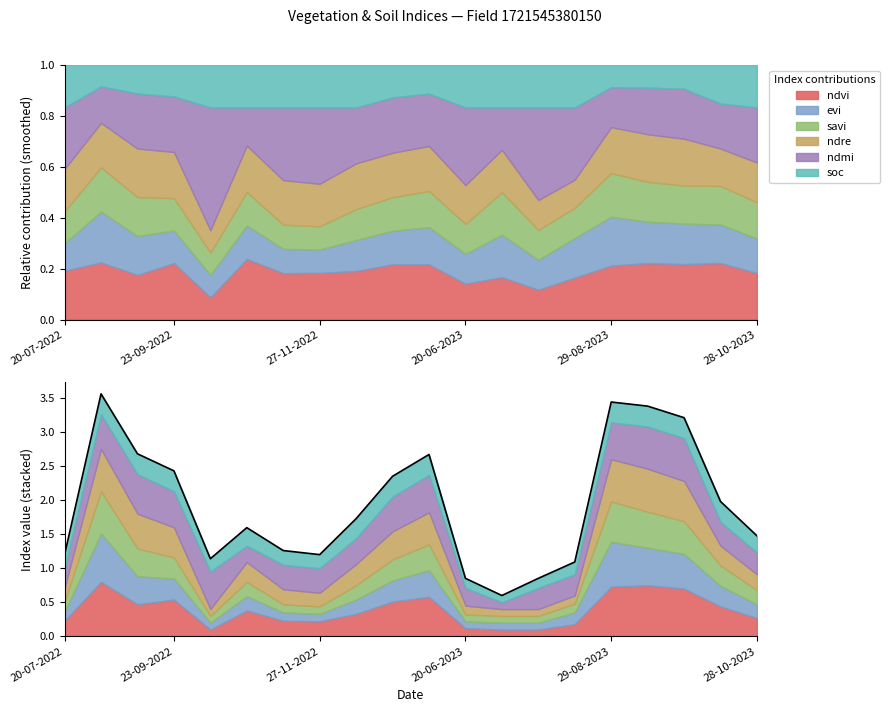

The value at 23-09-2022 is 0.8. True or false?

False